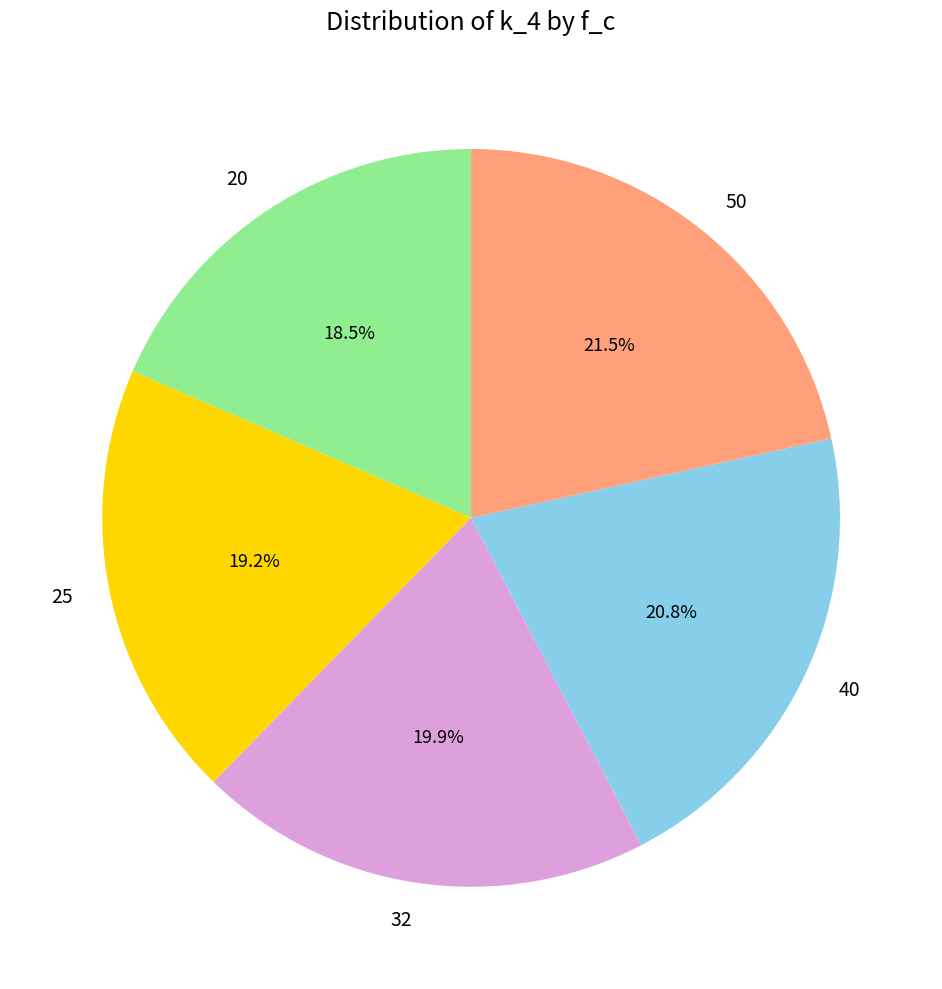

Does any single category account for the majority?

No